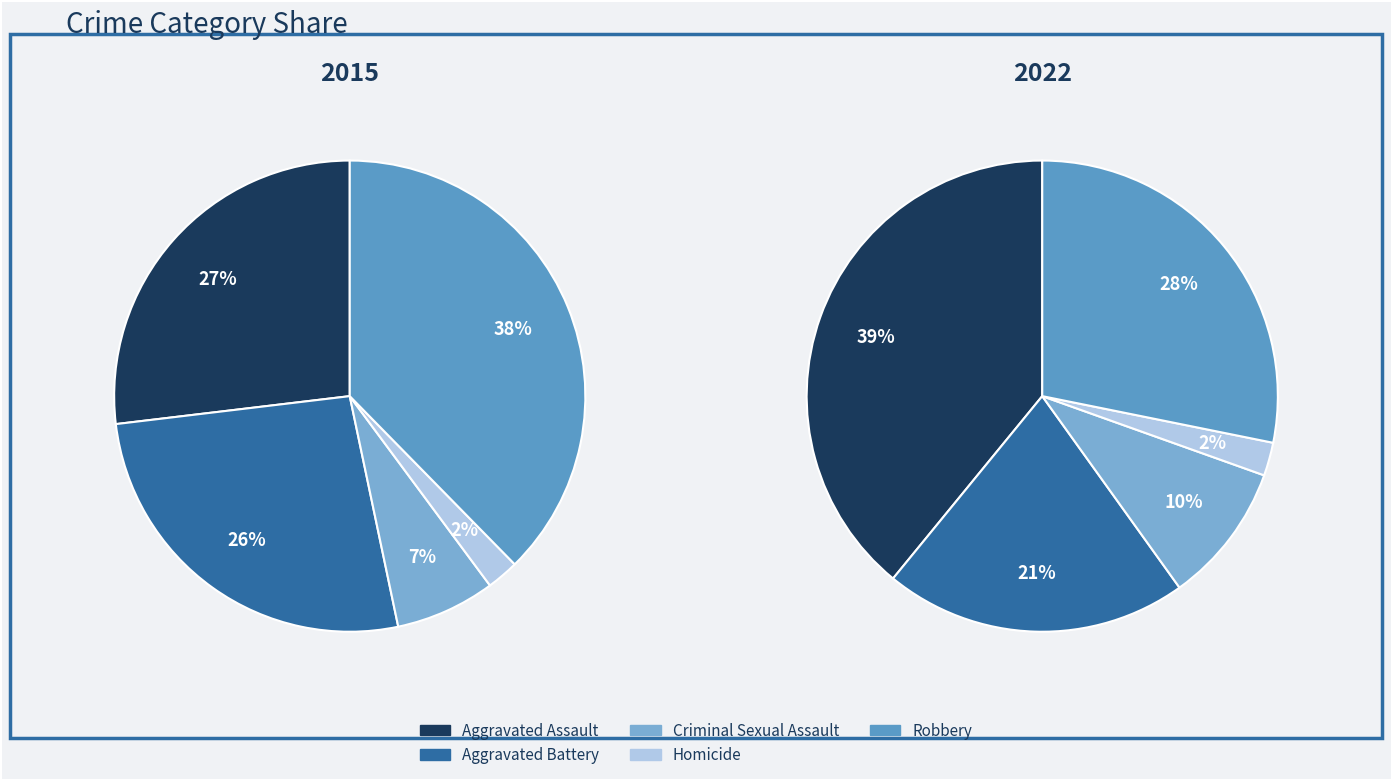

How many slices are in this pie chart?

5